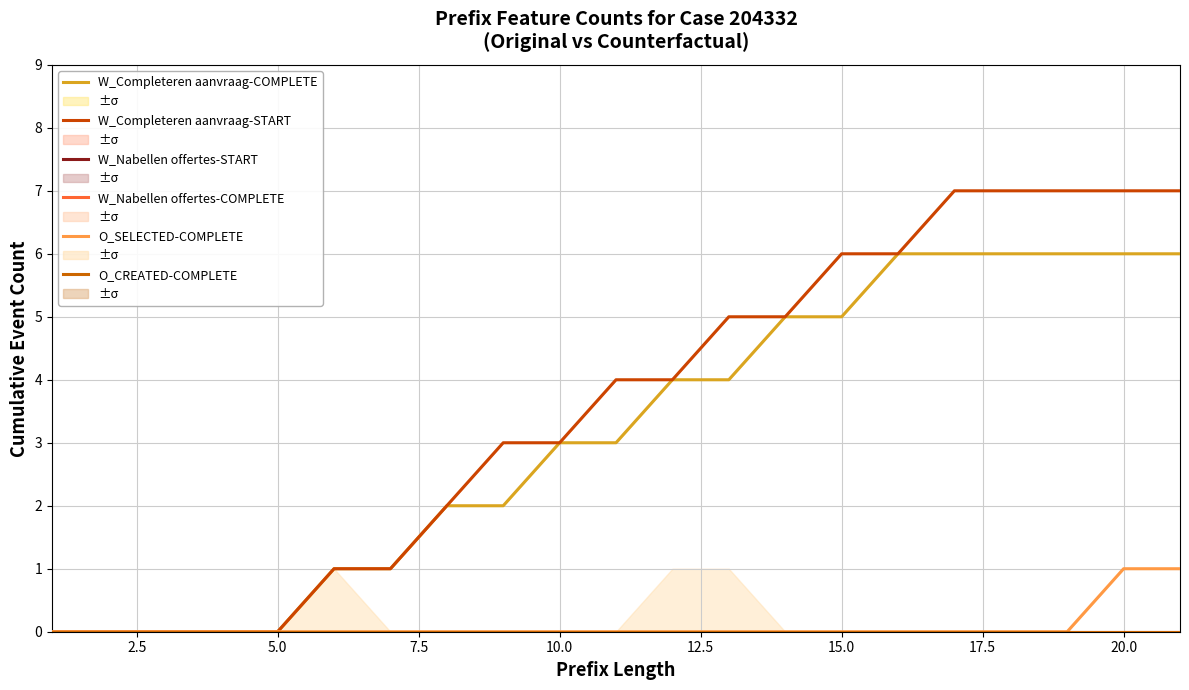

Is it true that O_SELECTED-COMPLETE equals 0 at 5.0?

True